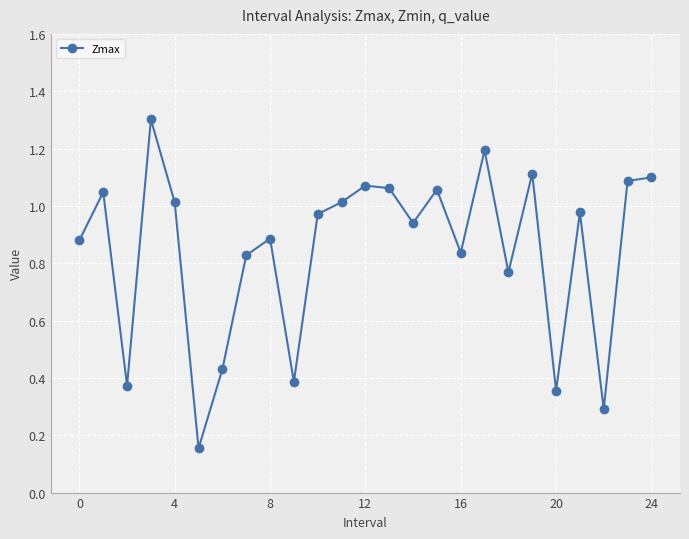

True or false: there are more than 0 points higher than both neighbors.

True